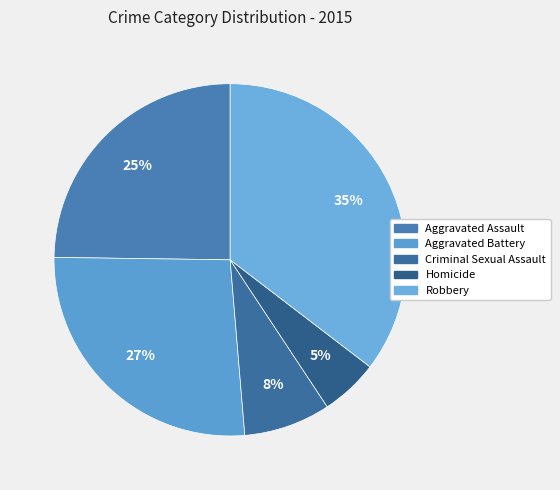

How many slices are in this pie chart?

5